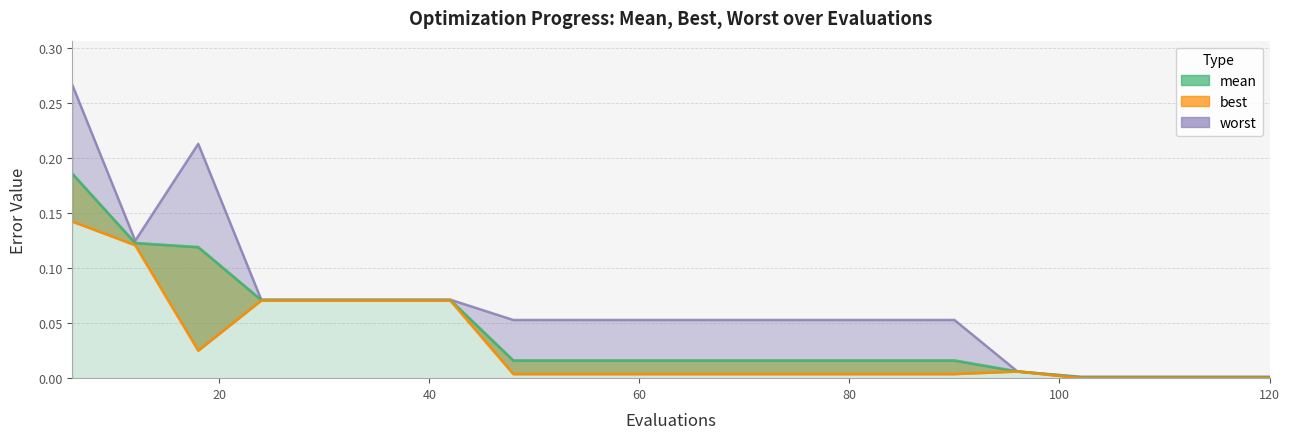

Rank the series at 18 from lowest to highest value.

best, mean, worst